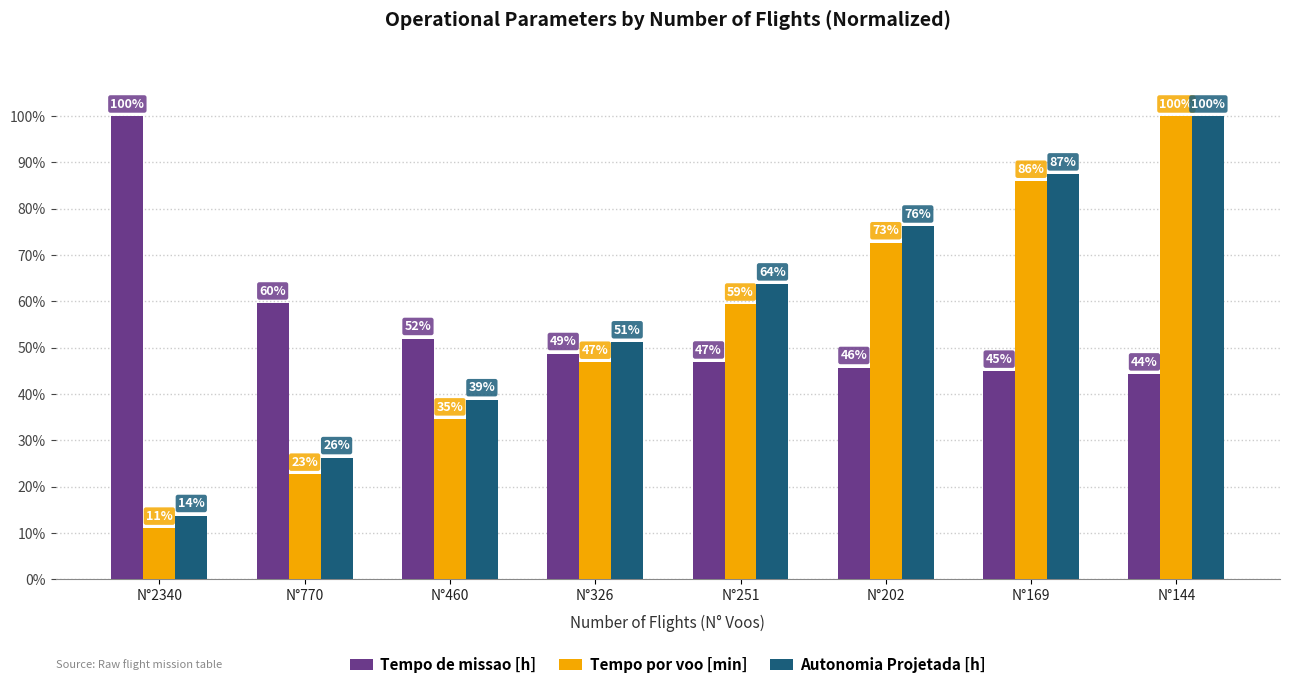

Rank the categories by Tempo de missao [h] value from highest to lowest.

N°2340, N°770, N°460, N°326, N°251, N°202, N°169, N°144